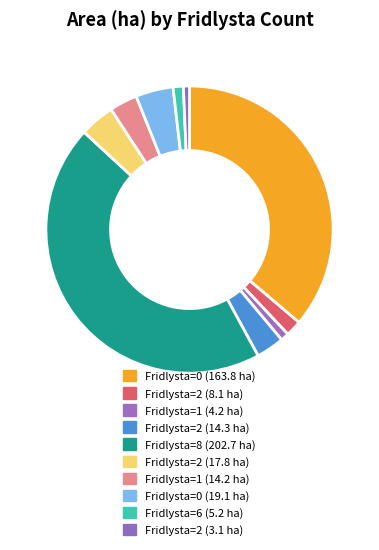

Rank the categories by value from highest to lowest.

8 (202.7 ha), 0 (163.8 ha), 0 (19.1 ha), 2 (17.8 ha), 2 (14.3 ha), 1 (14.2 ha), 2 (8.1 ha), 6 (5.2 ha), 1 (4.2 ha), 2 (3.1 ha)